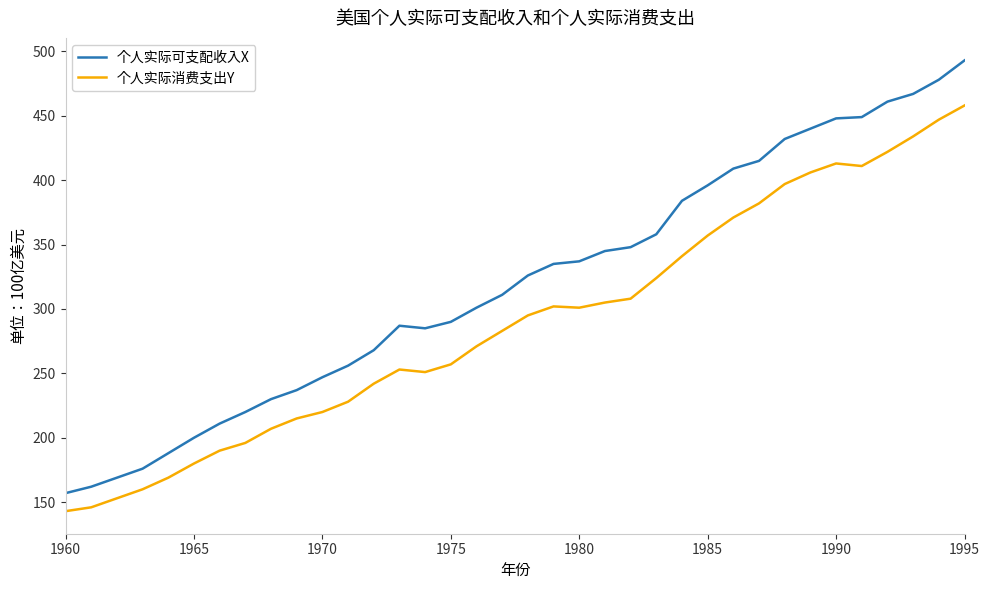

Which series has the largest total across all categories?

个人实际可支配收入X